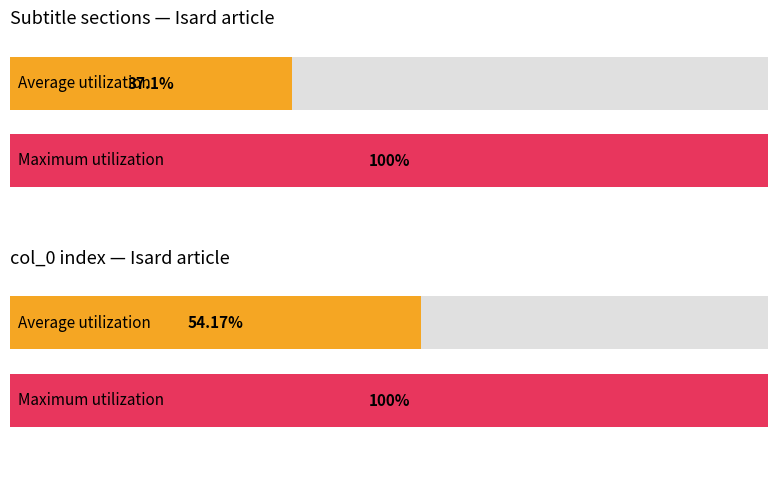

The chart shows a value of 0 at Cornes. True or false?

False